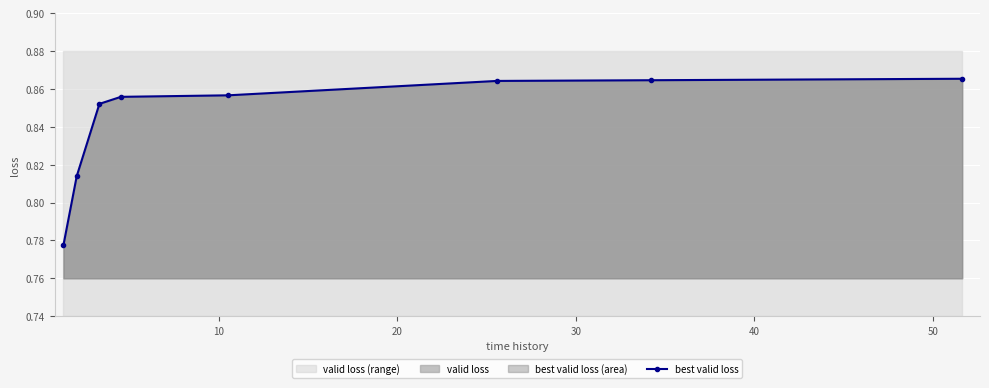

How many best valid loss values are between 0 and 1?

8